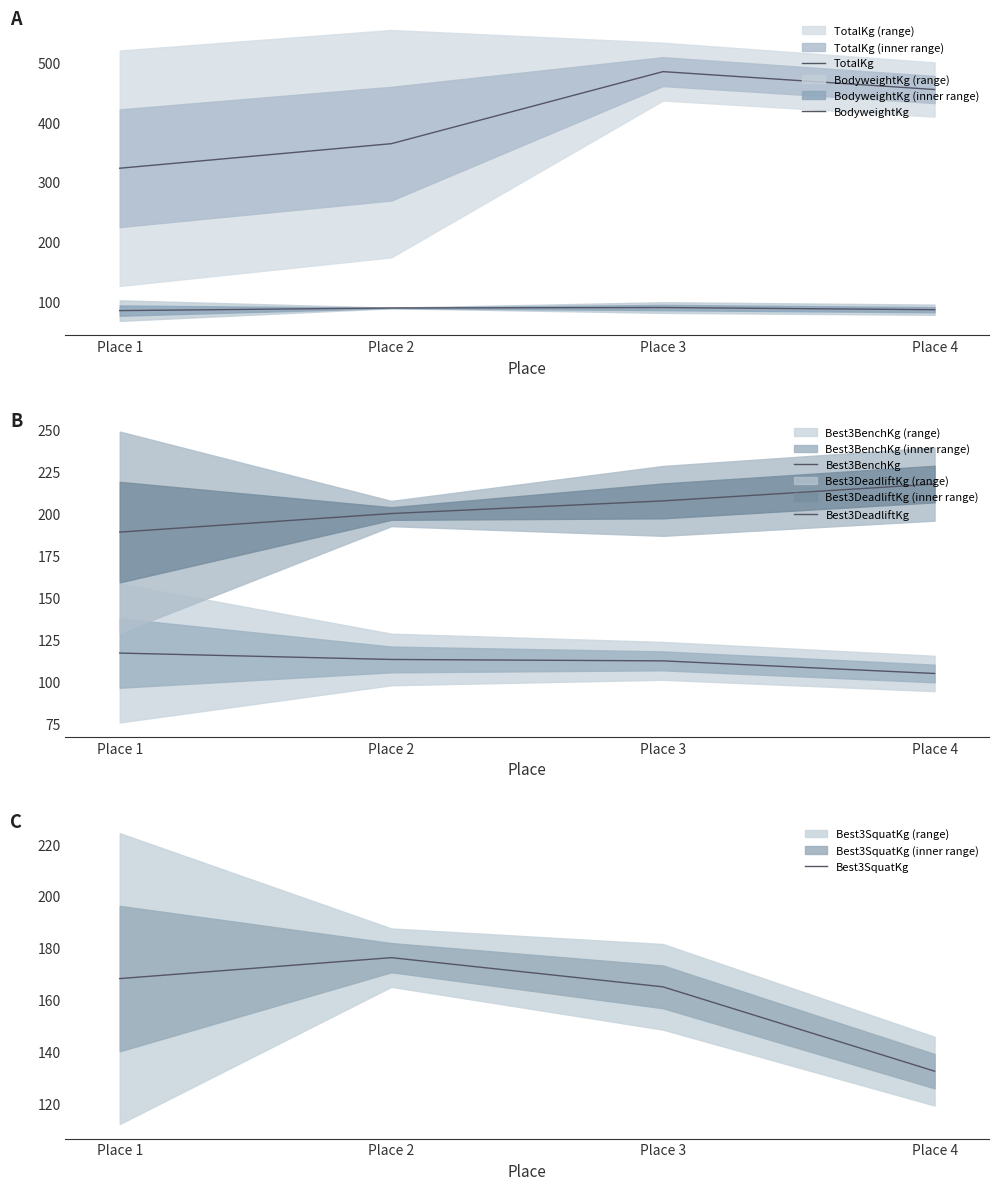

True or false: Best3DeadliftKg and Best3BenchKg intersect in this chart.

False